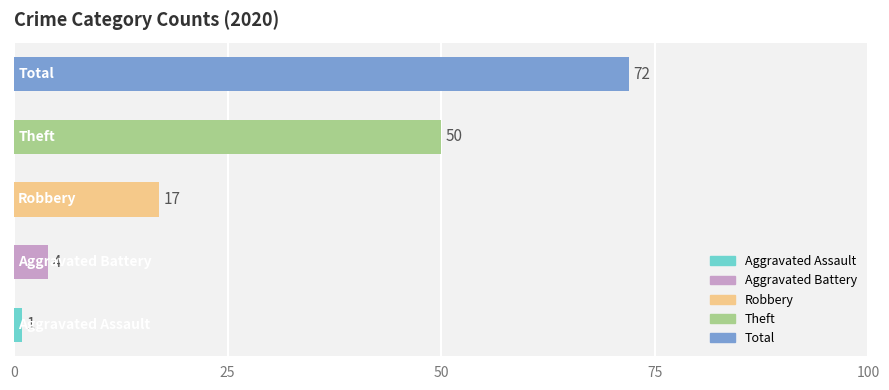

What is the difference between the highest and lowest values at 8?

38